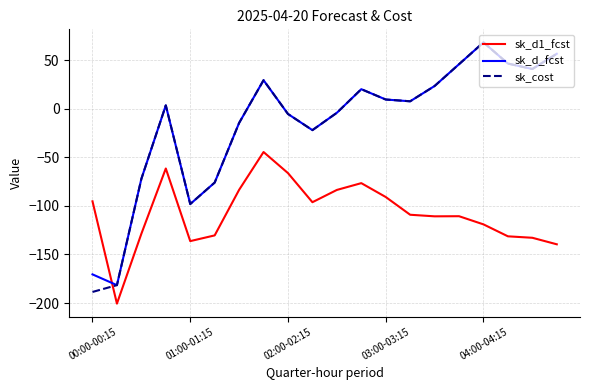

Which series has the largest range (max minus min)?

sk_cost